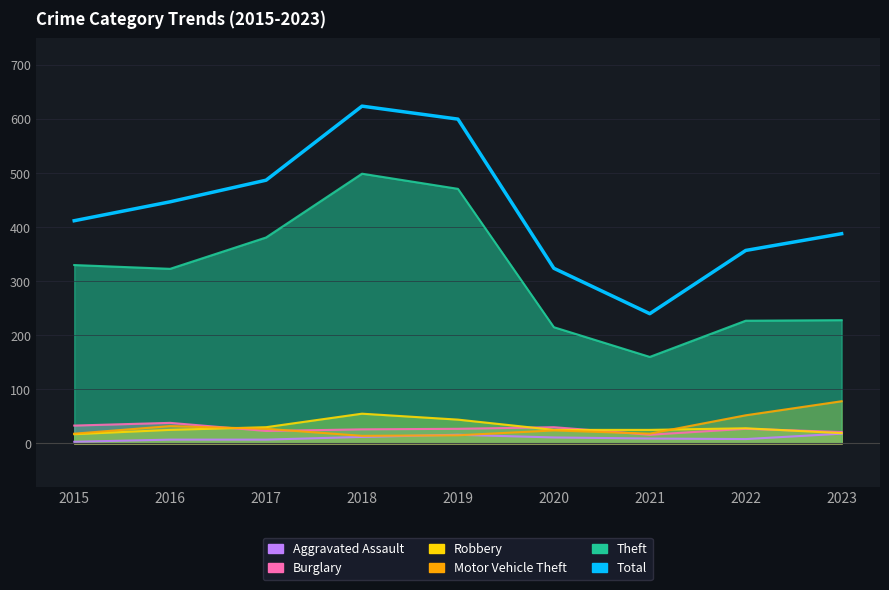

Which has a higher value, 2023 or 2019?

2019